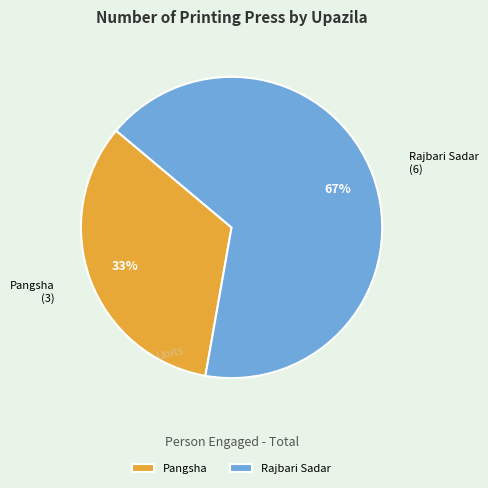

The Pangsha slice represents 40% of the pie. True or false?

False